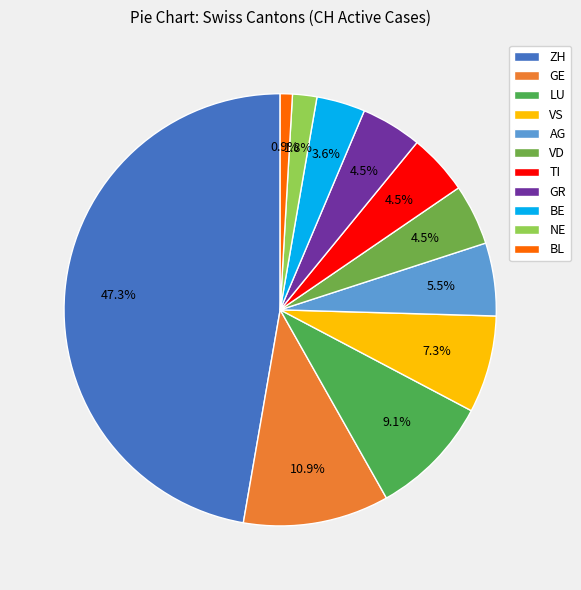

To the nearest percent, what is the average slice percentage?

9%